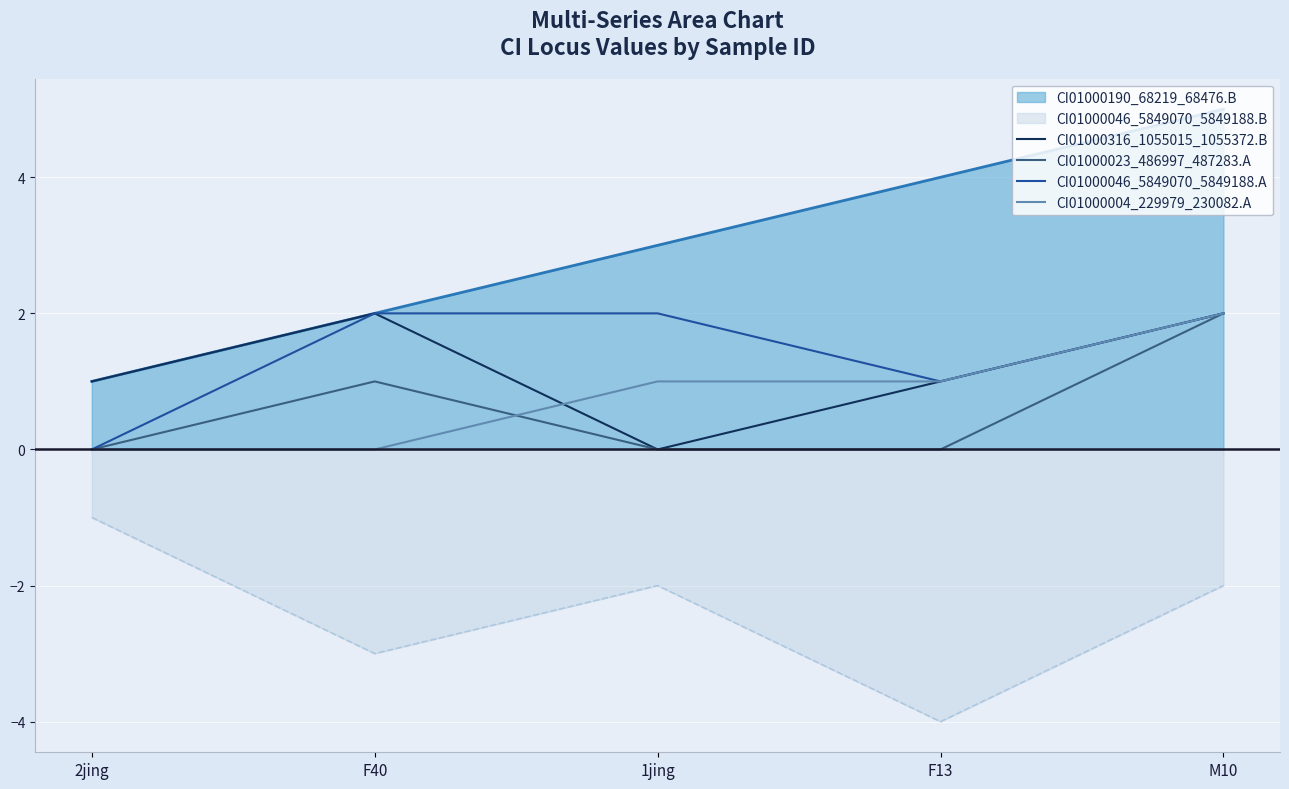

True or false: CI01000004_229979_230082.A and CI01000046_5849070_5849188.A cross at least once.

False